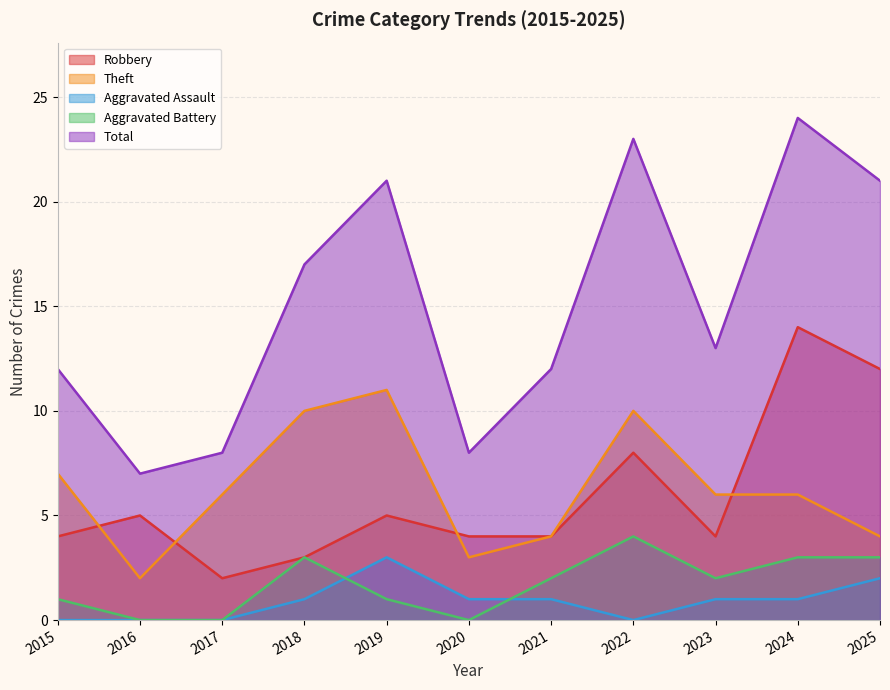

The value of Theft at 2016 is 2. True or false?

True